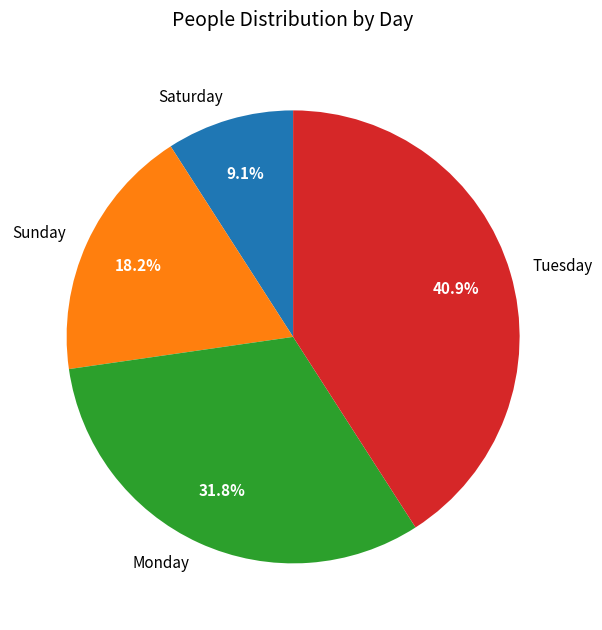

What portion of the pie excludes Sunday?

81.8%